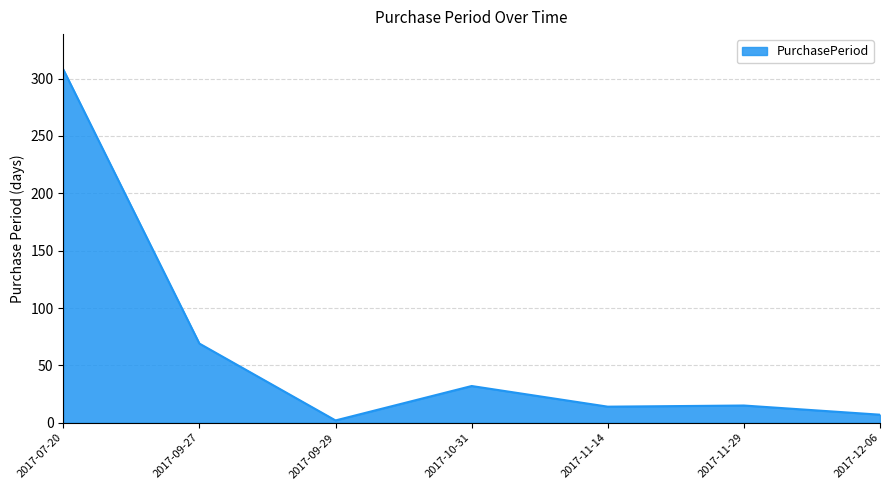

What is the change in value from 2017-09-27 to 2017-10-31?

-37